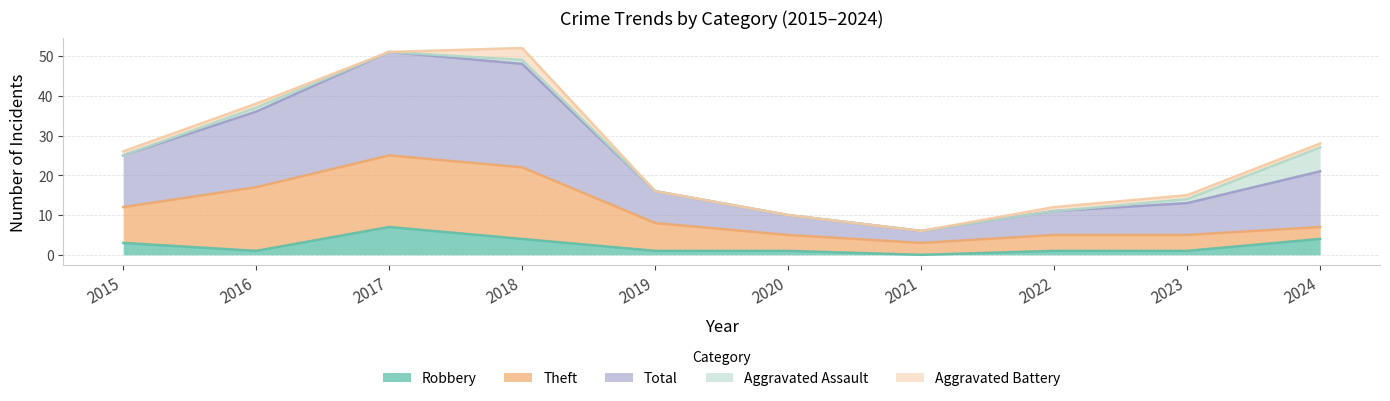

How many interior local valleys does the Aggravated Battery series have?

1